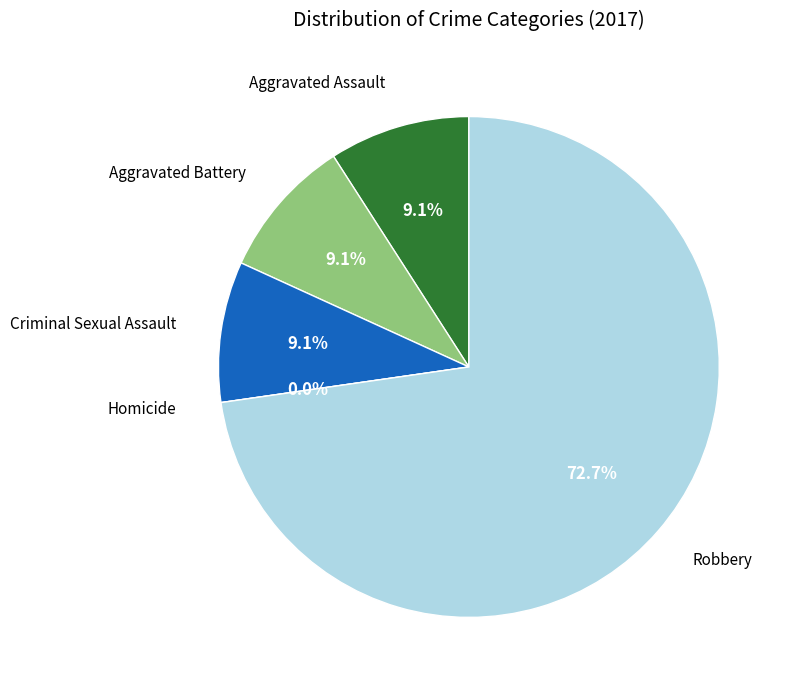

To the nearest percent, what is the average slice percentage?

20%